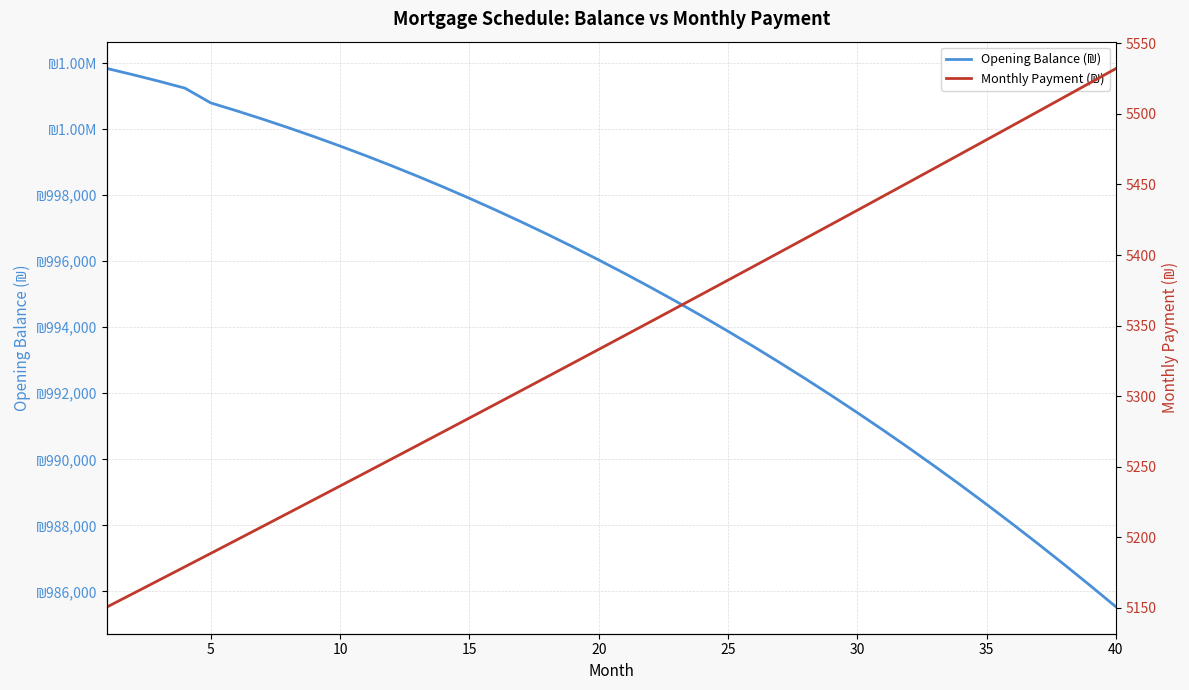

Reading right to left, extract all data points from this chart.

Opening Balance (₪): 985533.1	986179.9	986813.5	987433.8	988041.0	988635.2	989216.4	989784.8	990340.3	990883.2	991413.4	991931.1	992436.3	992929.1	993409.7	993877.9	994334.1	994778.2	995210.2	995630.4	996038.7	996435.3	996820.2	997193.4	997555.1	997905.4	998244.2	998571.8	998888.1	999193.3	999487.3	999770.3	1000042.4	1000303.6	1000554.0	1000793.7	1001241.1	1001448.9	1001646.3	1001833.3
Monthly Payment (₪): 5532.1	5522.0	5511.9	5501.8	5491.8	5481.7	5471.7	5461.7	5451.7	5441.7	5431.7	5421.8	5411.9	5402.0	5392.1	5382.2	5372.4	5362.5	5352.7	5342.9	5333.1	5323.4	5313.6	5303.9	5294.2	5284.5	5274.9	5265.2	5255.6	5245.9	5236.4	5226.8	5217.2	5207.7	5198.1	5188.6	5179.1	5169.6	5160.2	5150.7